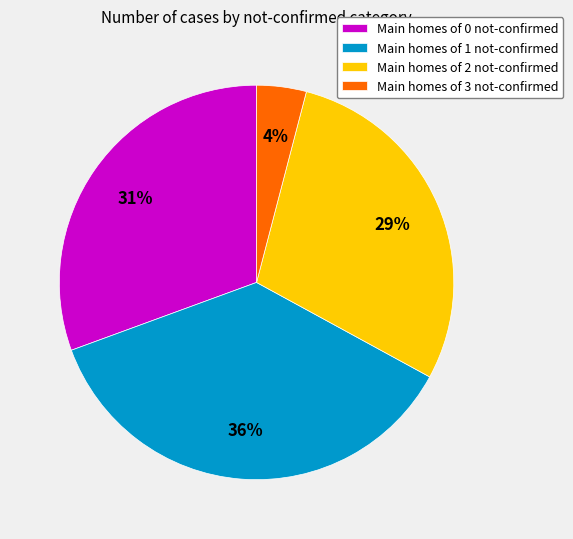

True or false: Main homes of 1 not-confirmed accounts for 36% of the total.

True